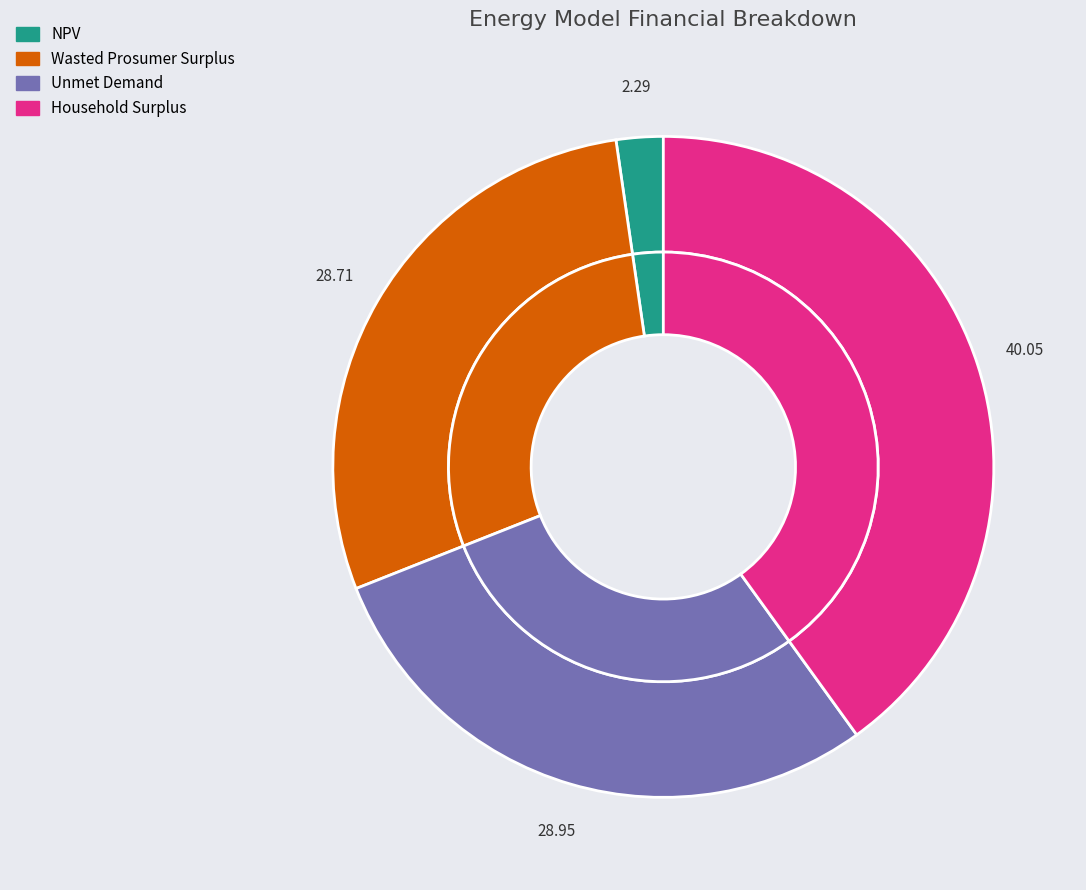

Rank the categories by value from highest to lowest.

Household Surplus, Unmet Demand, Wasted Prosumer Surplus, NPV